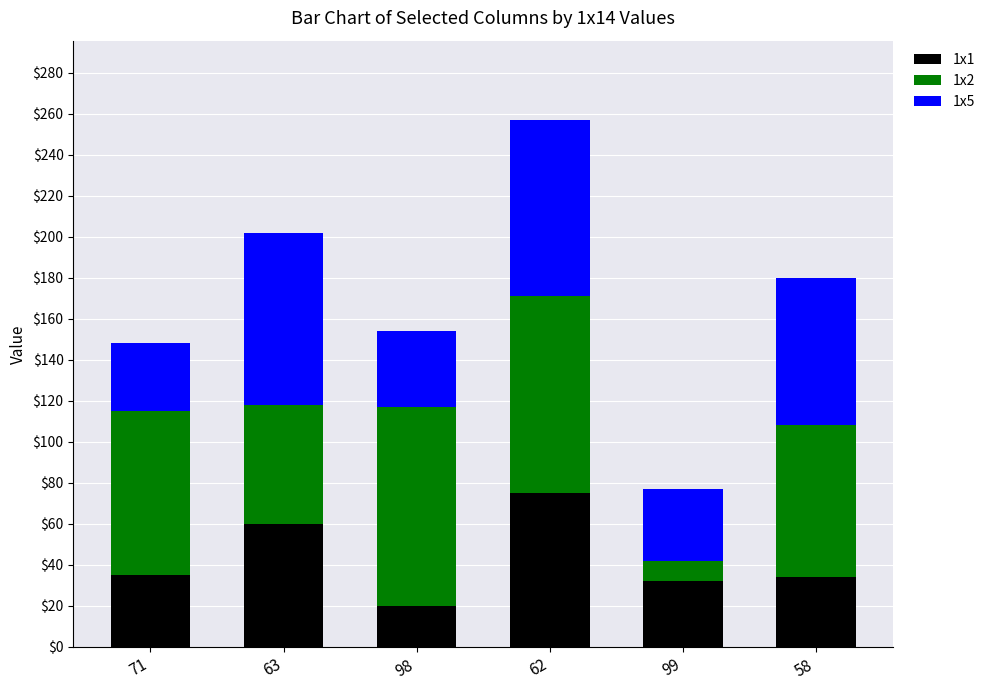

What is the minimum value for 1x1?

20